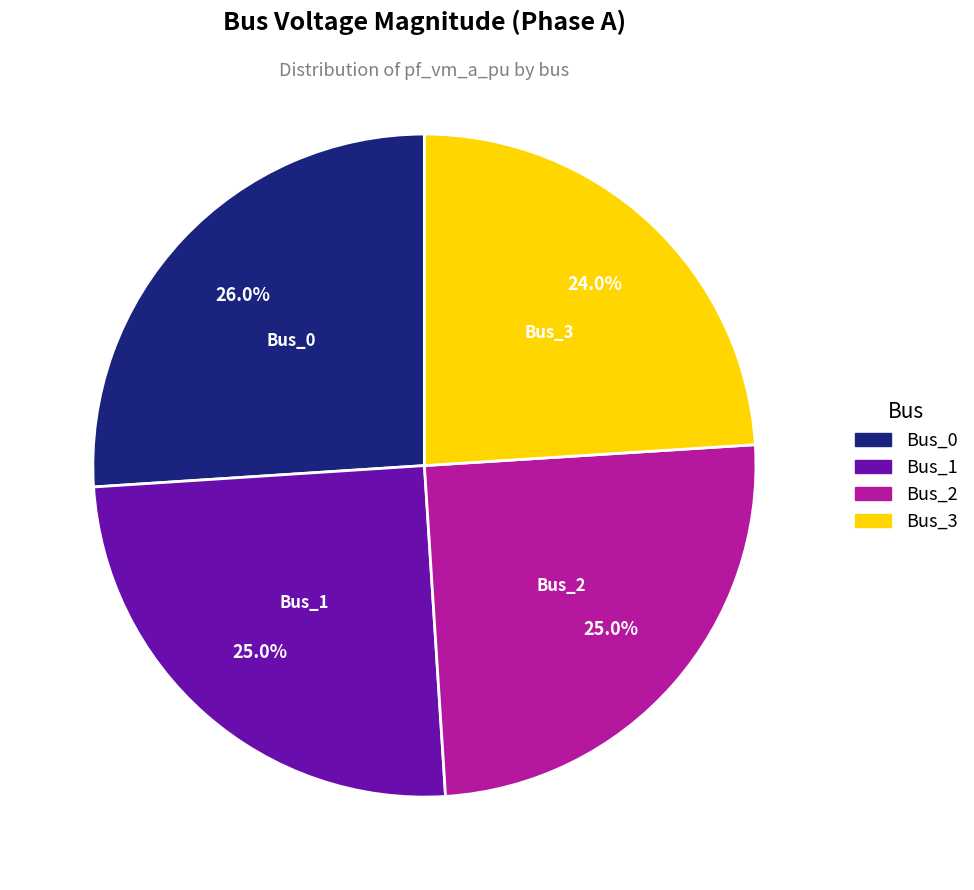

What portion of the pie excludes Bus_3?

76.0%